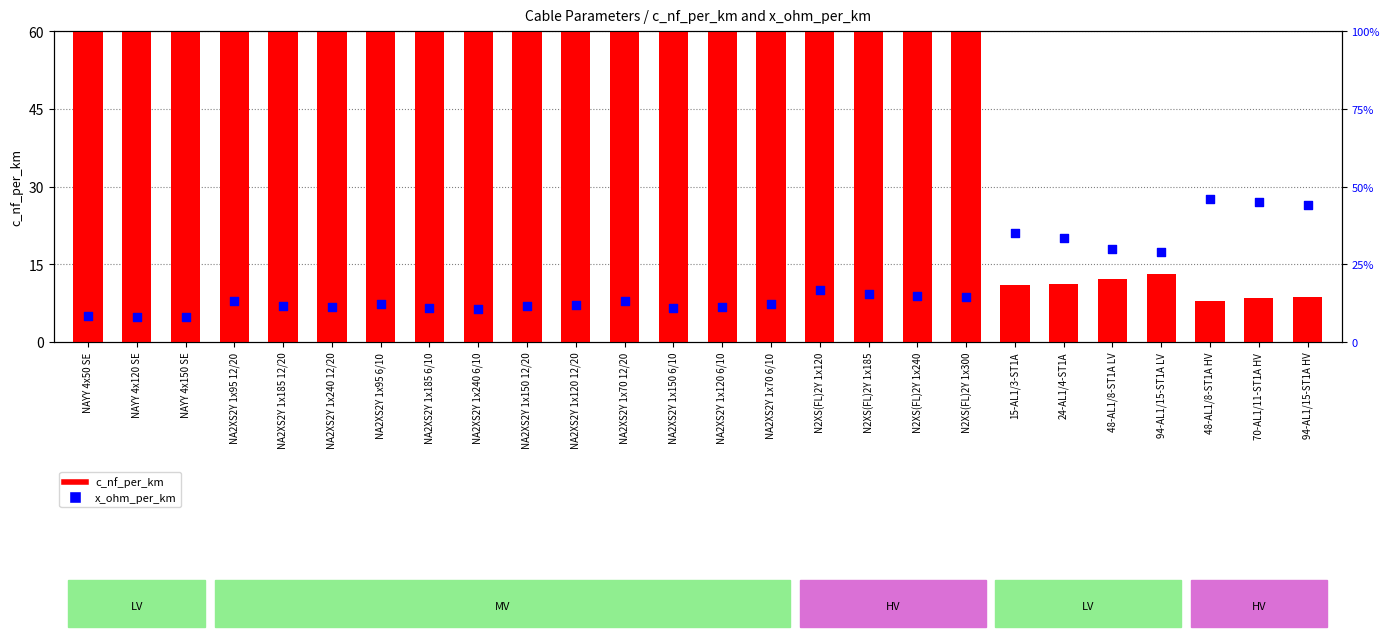

At which category is the sum across all series the highest?

NA2XS2Y 1x240 6/10